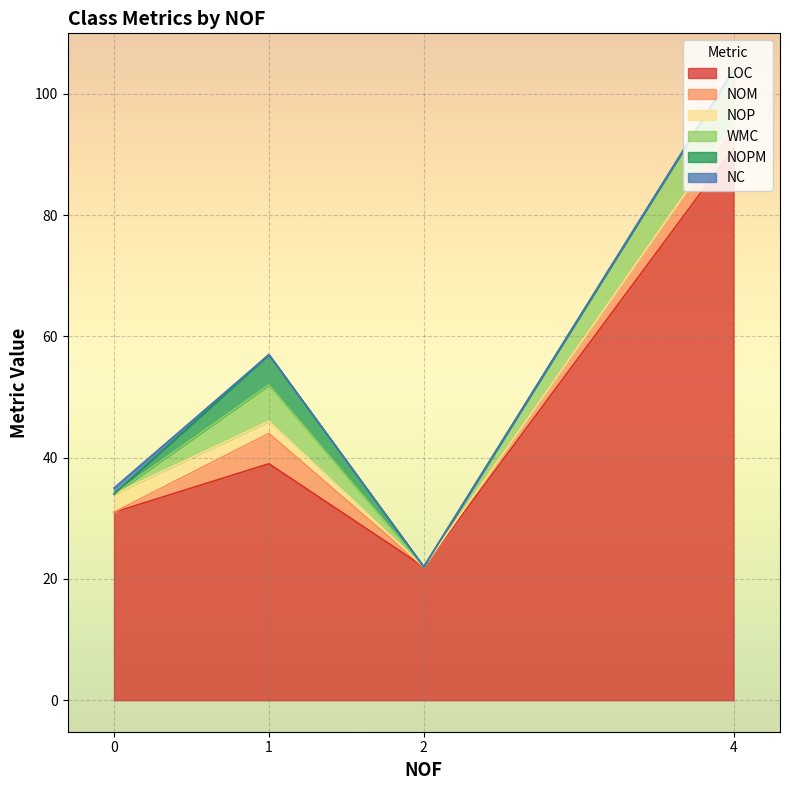

What value does the NC series have at 0?

1